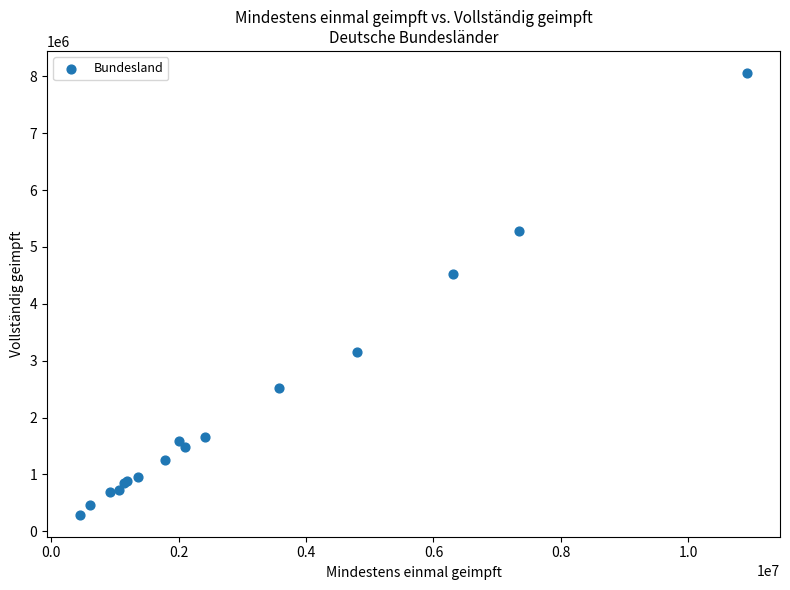

What Y value in the scatter plot is closest to 4175311?

4530296